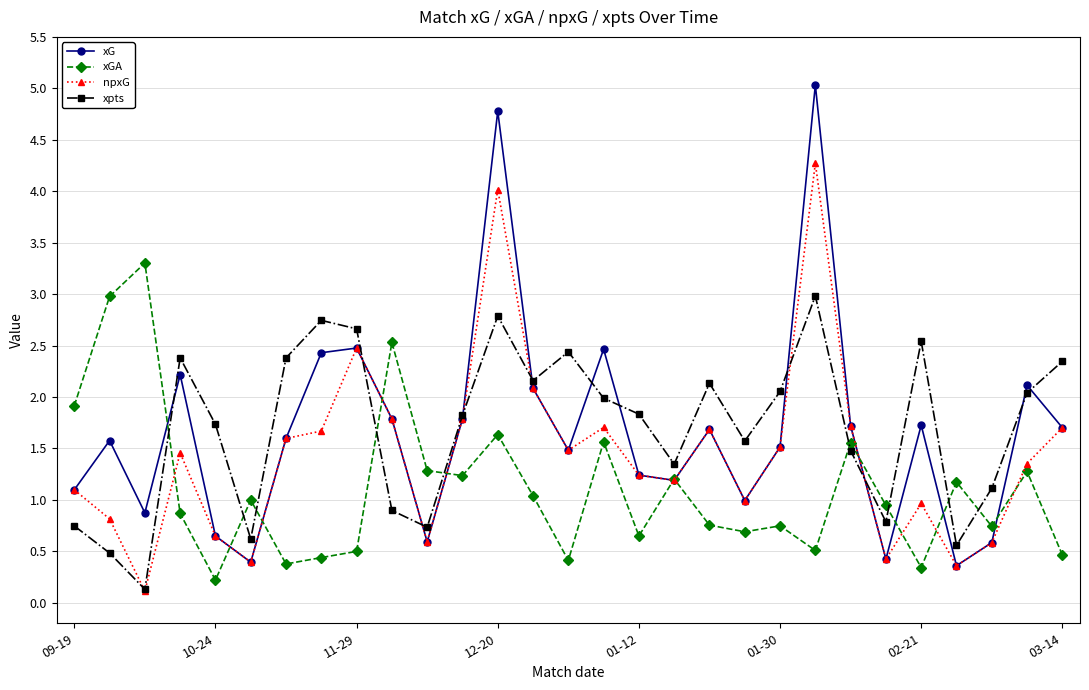

What is the value of the xpts point at the 27th from the left?

1.1